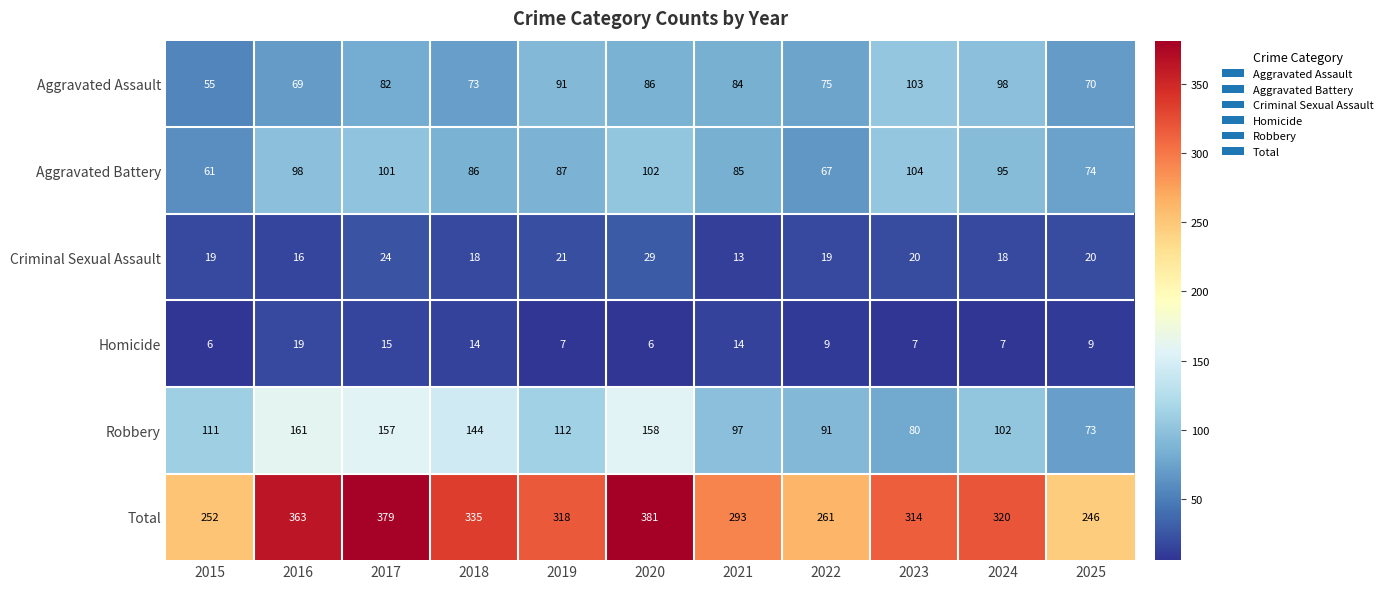

Which series has the widest spread of values?

Total